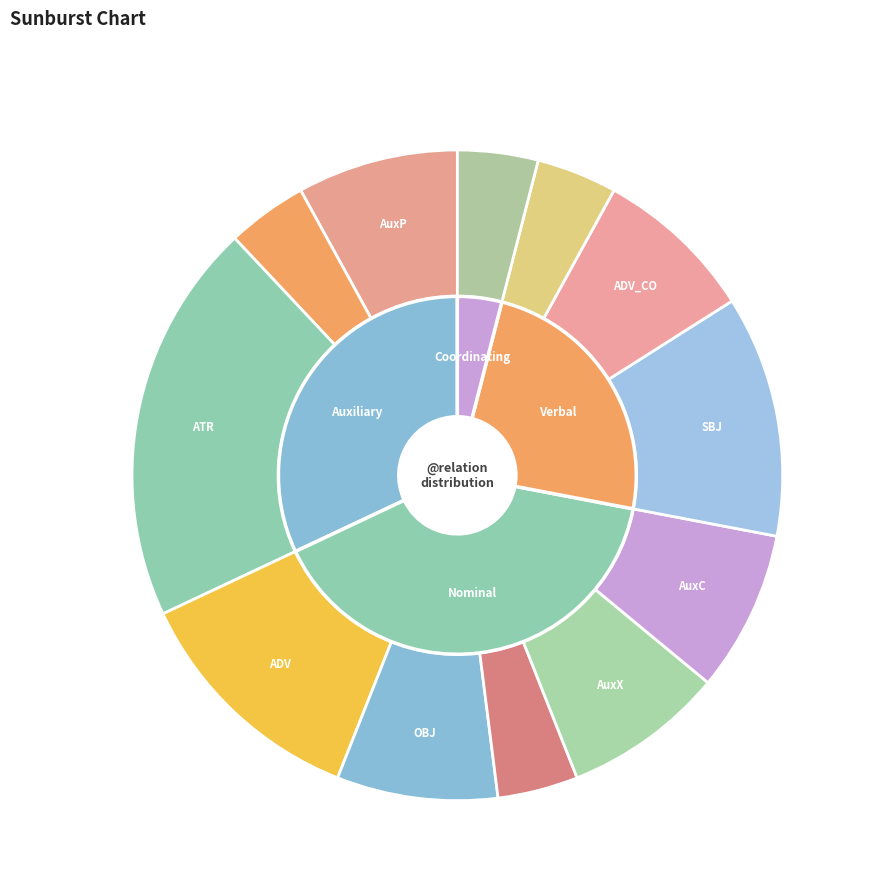

What percentage is NOT represented by COORD?

96.0%